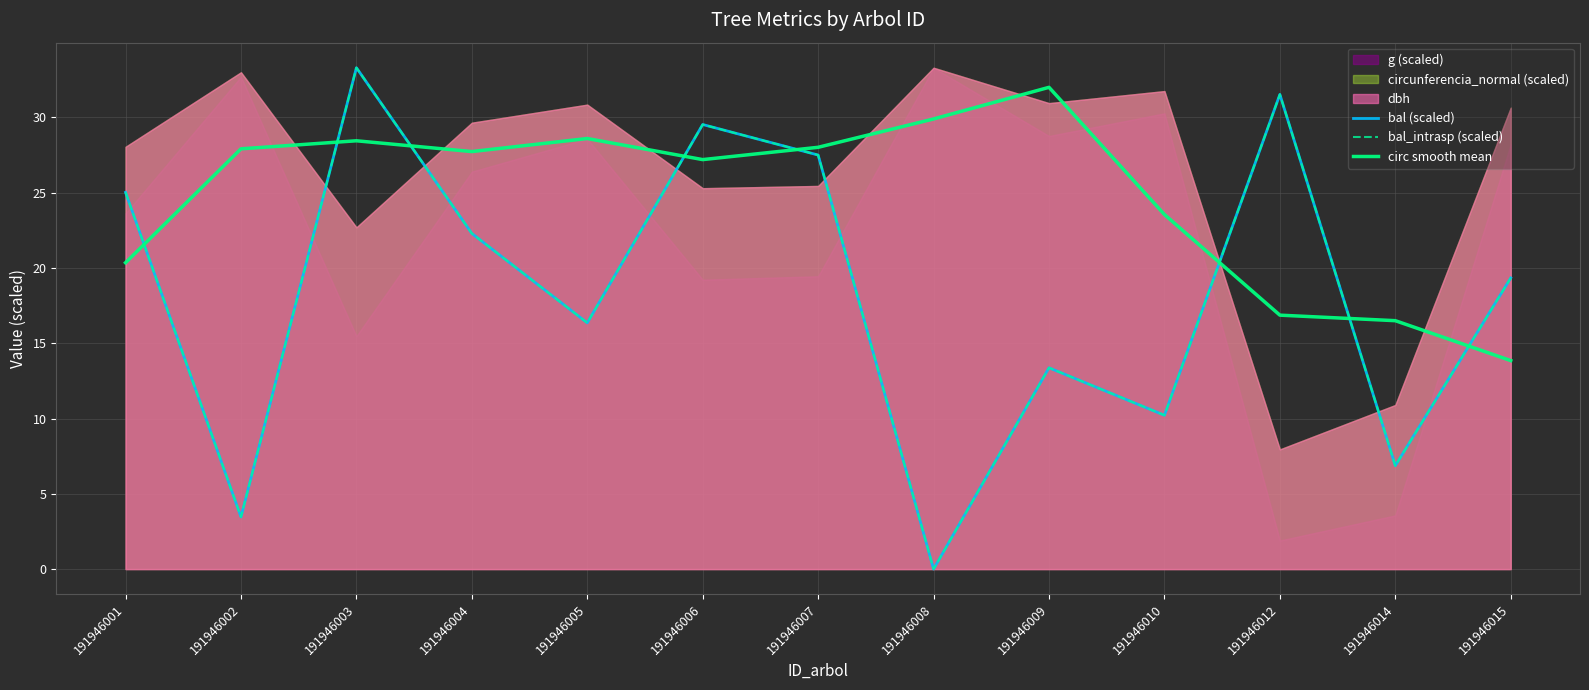

What is the difference between the highest and lowest values at 191946006?

2.3